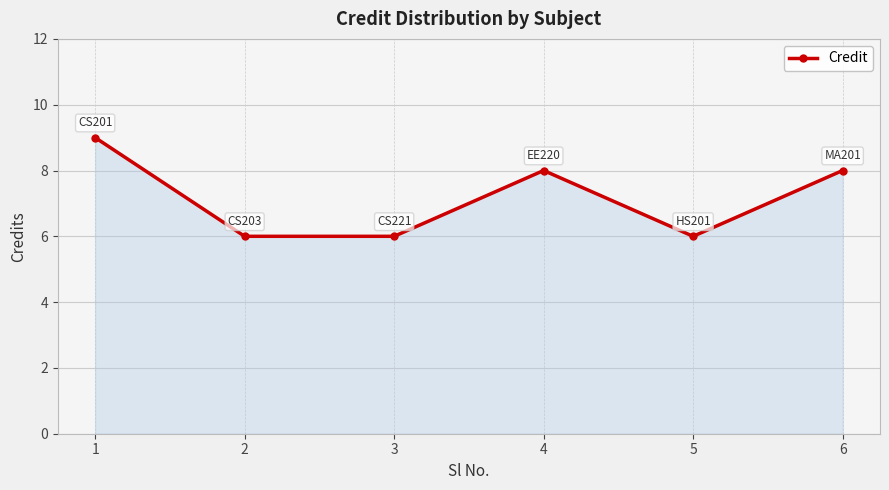

Is it true that the value at 3 is 6?

True